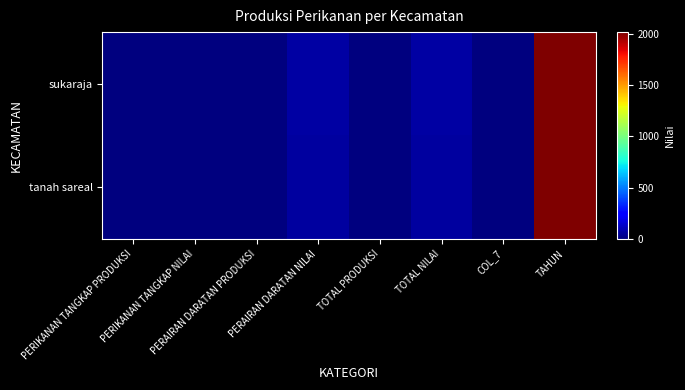

List the series in order of their overall mean, highest first.

sukaraja, tanah sareal